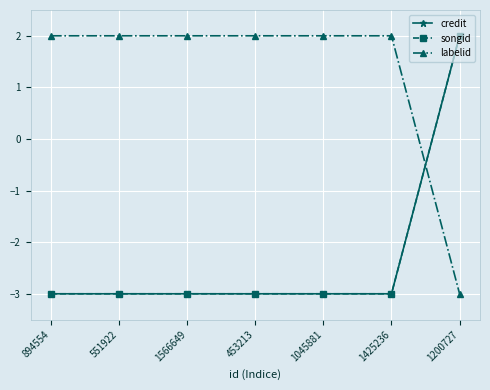

How many data points in labelid are less than 2?

1